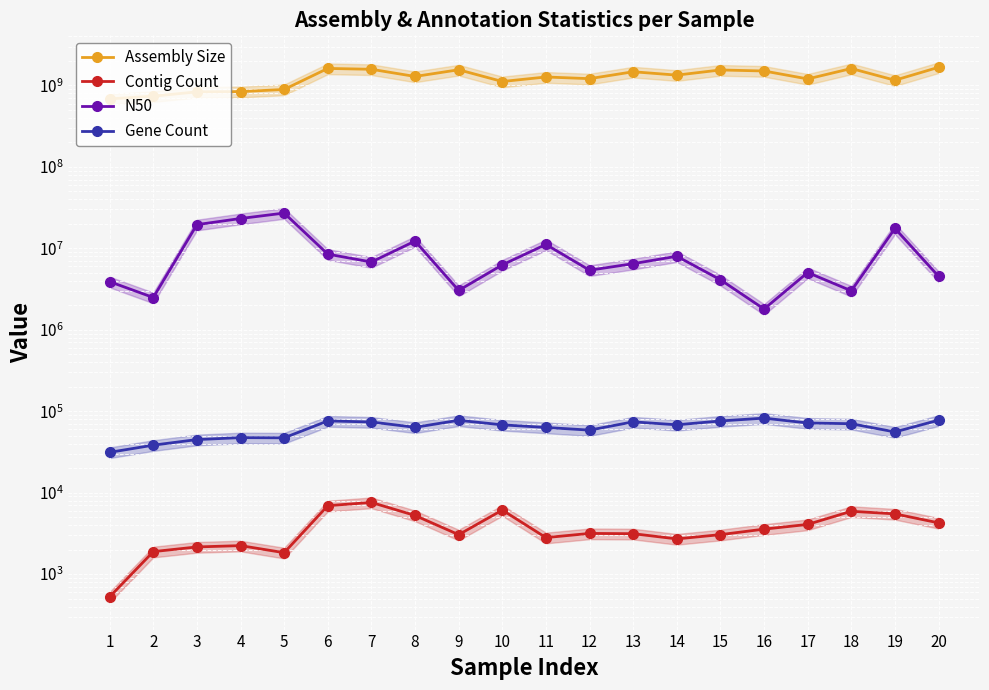

At 18, list the series in order from smallest to largest.

Contig Count, Gene Count, N50, Assembly Size